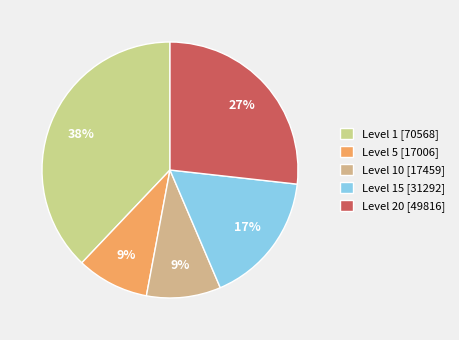

How many slices are in this pie chart?

5